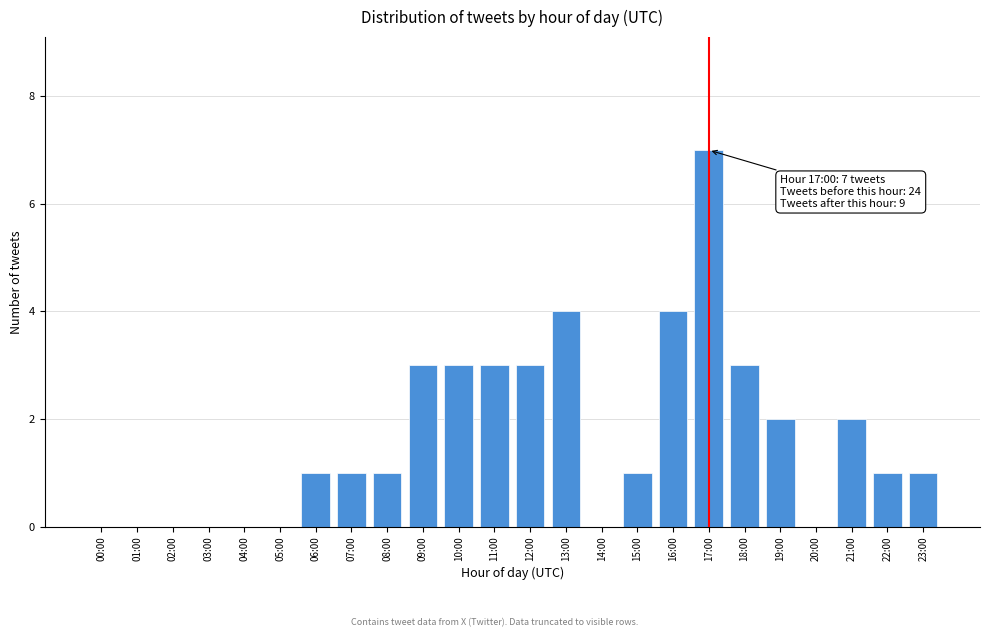

Reading left to right, what are all the values shown in this chart?

00:00=0	01:00=0	02:00=0	03:00=0	04:00=0	05:00=0	06:00=1	07:00=1	08:00=1	09:00=3	10:00=3	11:00=3	12:00=3	13:00=4	14:00=0	15:00=1	16:00=4	17:00=7	18:00=3	19:00=2	20:00=0	21:00=2	22:00=1	23:00=1